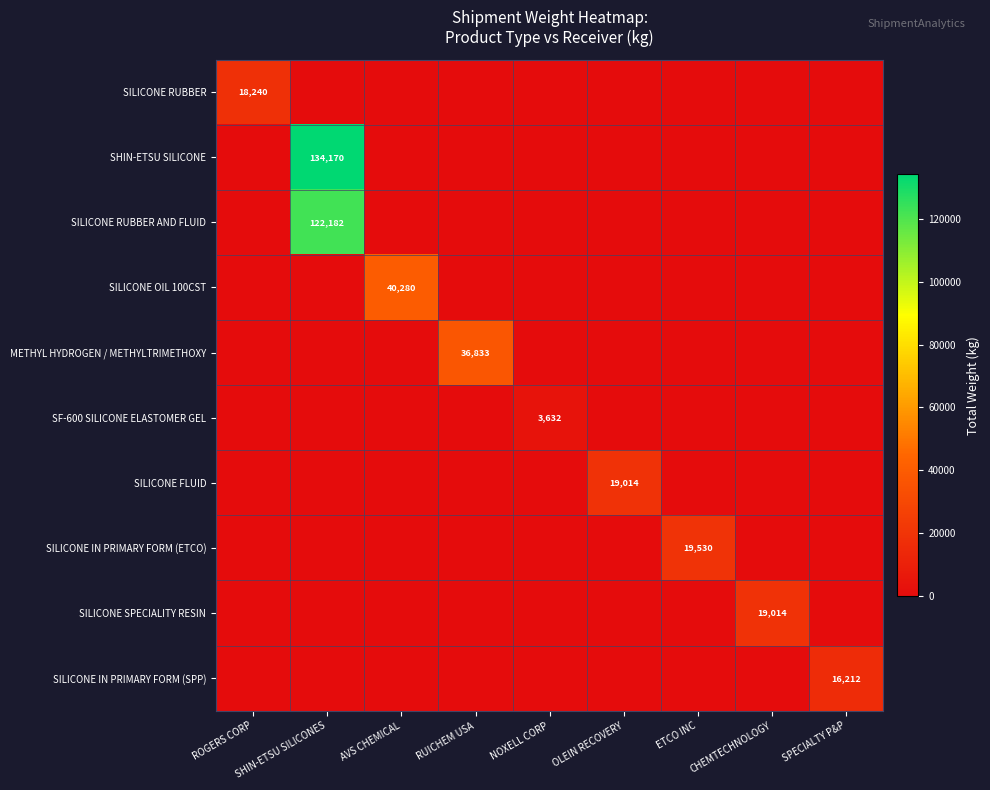

What is the difference between the maximum and minimum values in the SILICONE FLUID series?

19014.0